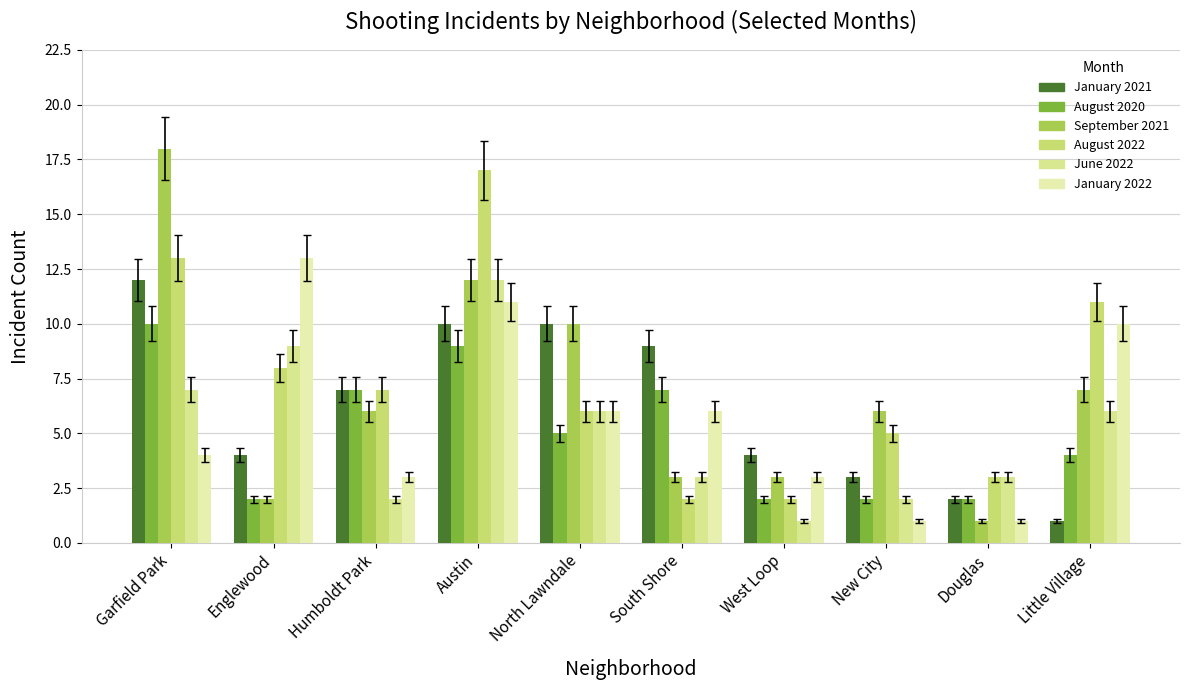

Which series changed the most between Garfield Park and New City?

September 2021